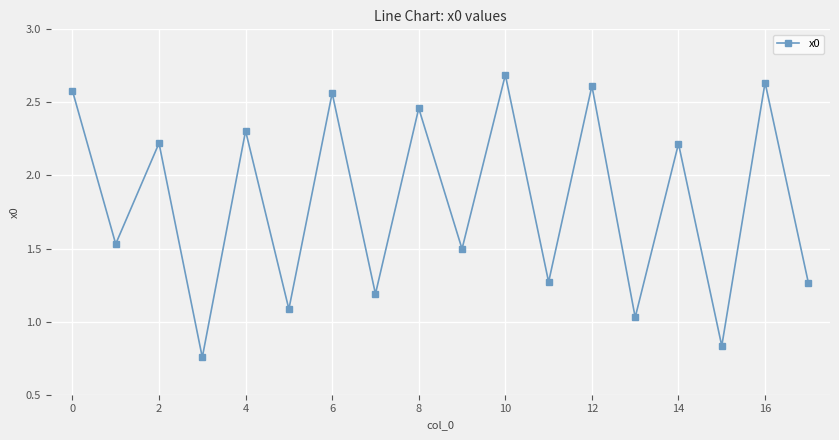

Count the number of values greater than 2.

9